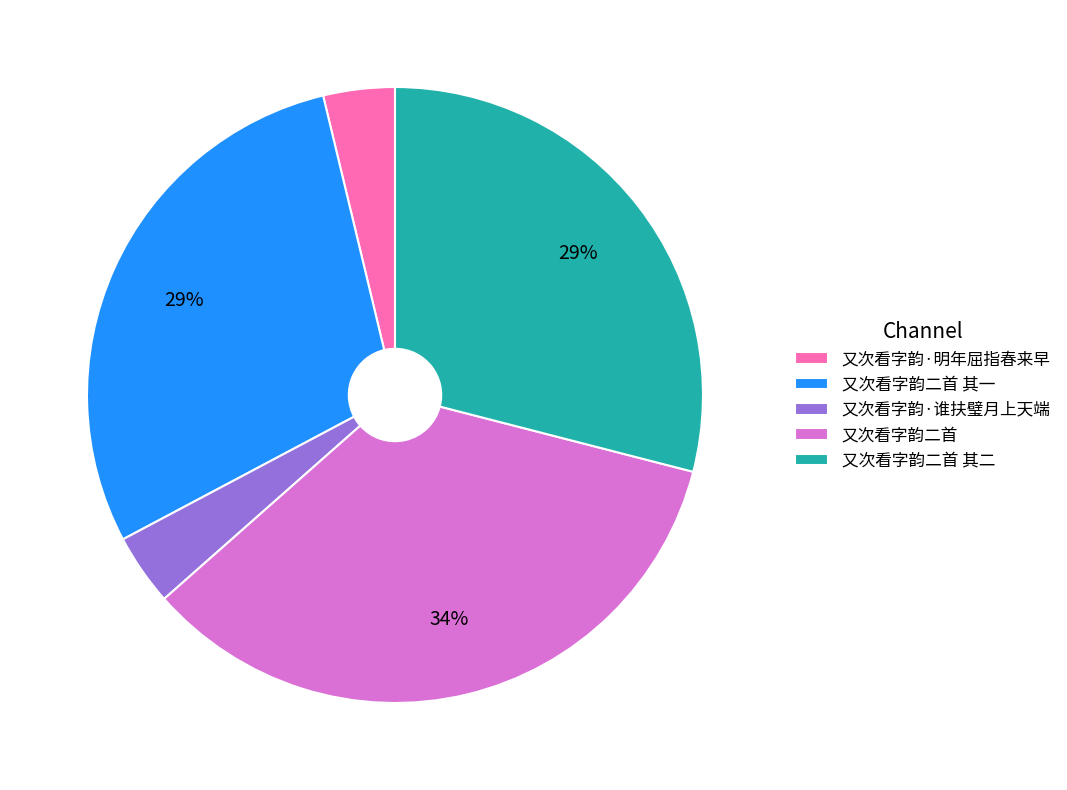

Does any single category account for the majority?

No